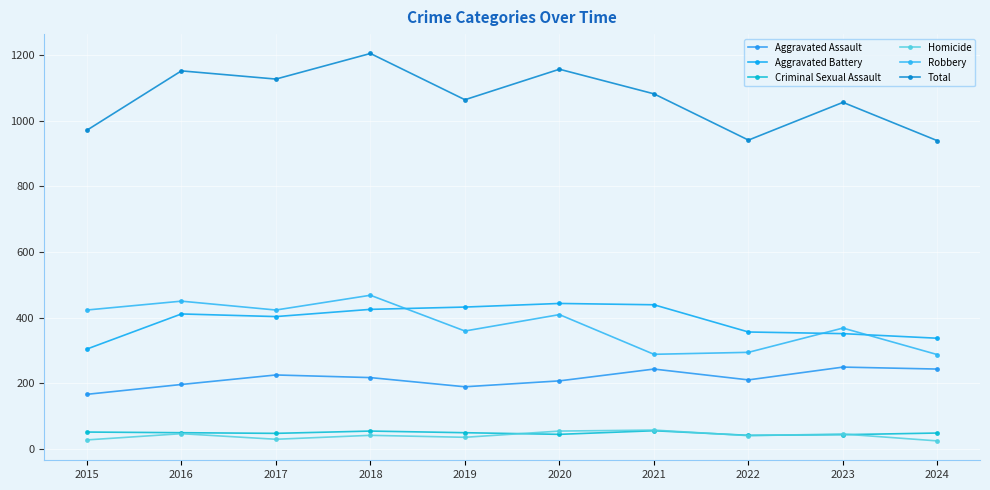

Is this an area chart (filled region under the line)?

No